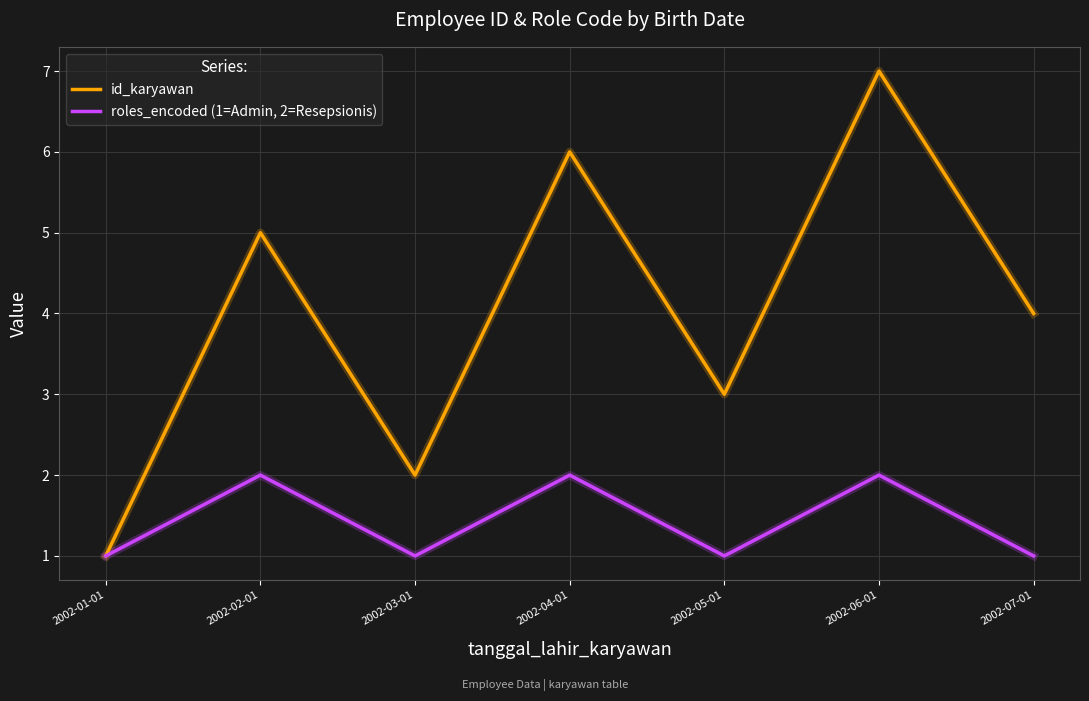

What is the spread (max minus min) of values at 2002-04-01?

4